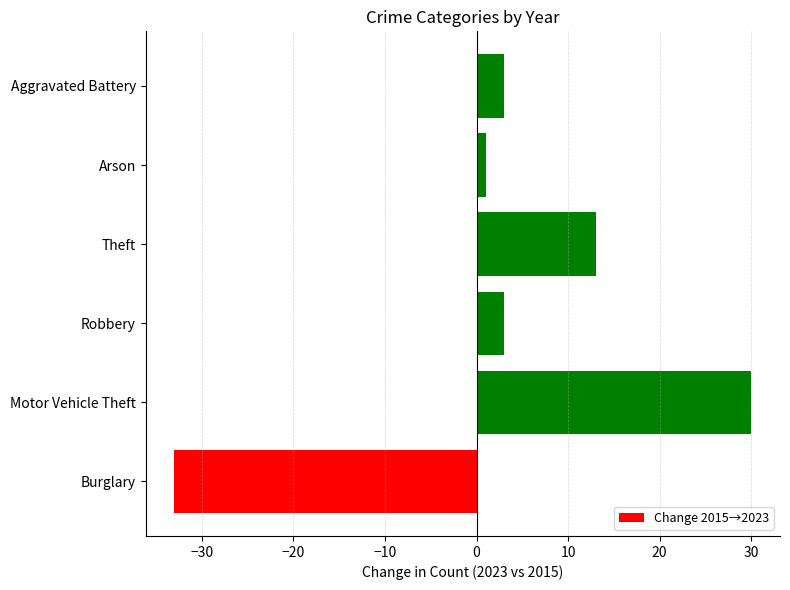

What is the difference between the second highest and second lowest values?

12